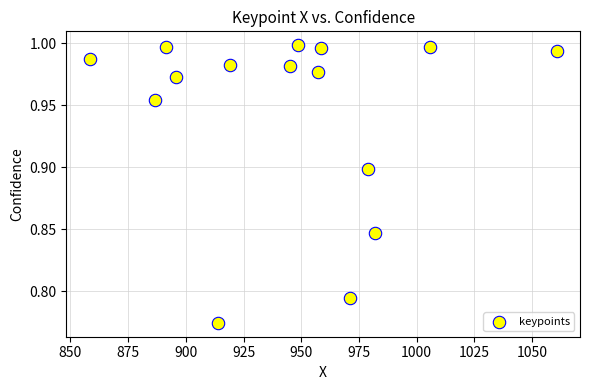

What is the range of X values (max minus min)?

202.3